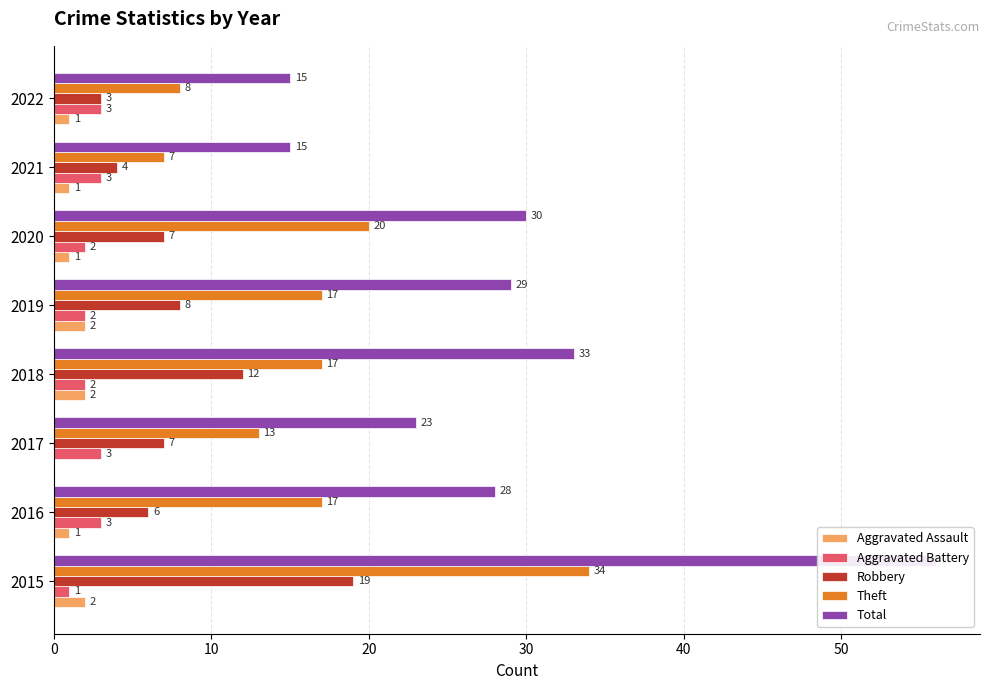

Which series has the largest total across all categories?

Total